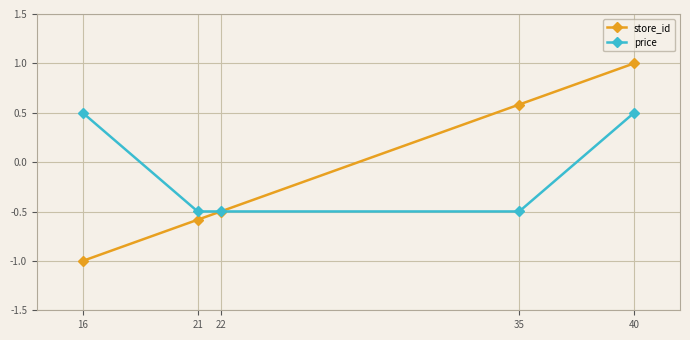

What is the lowest value of the store_id series?

-1.0